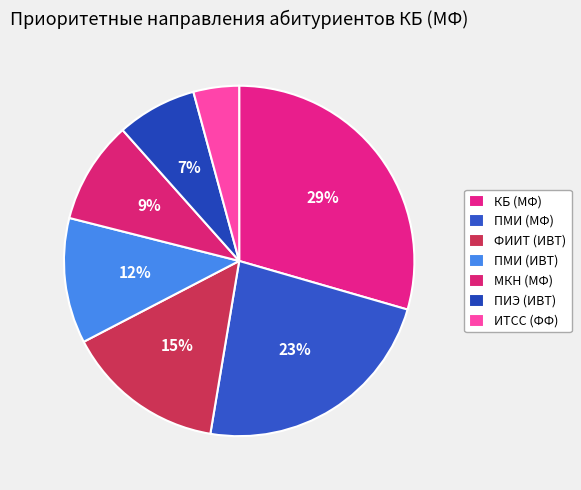

Is it true that МКН (МФ) is 3% of the pie?

False